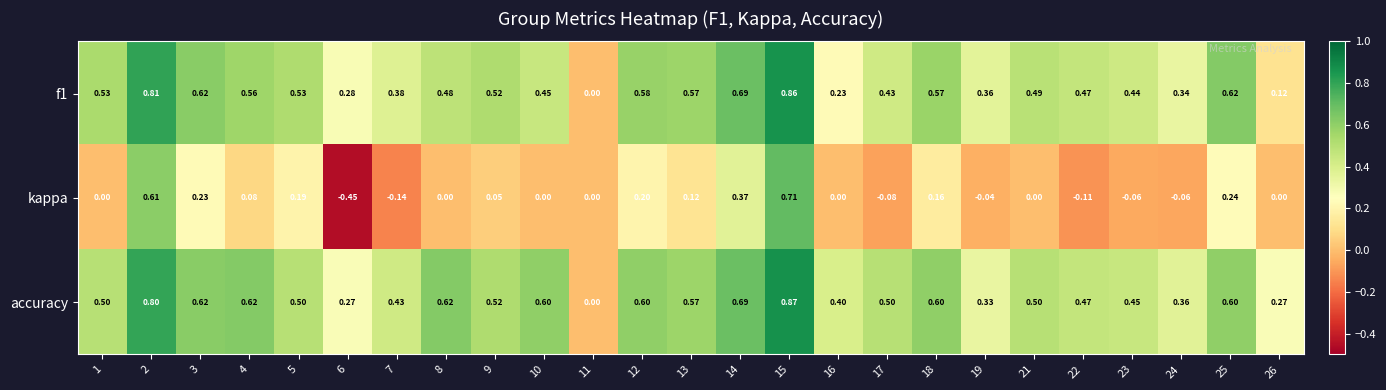

Which series has the widest spread of values?

kappa